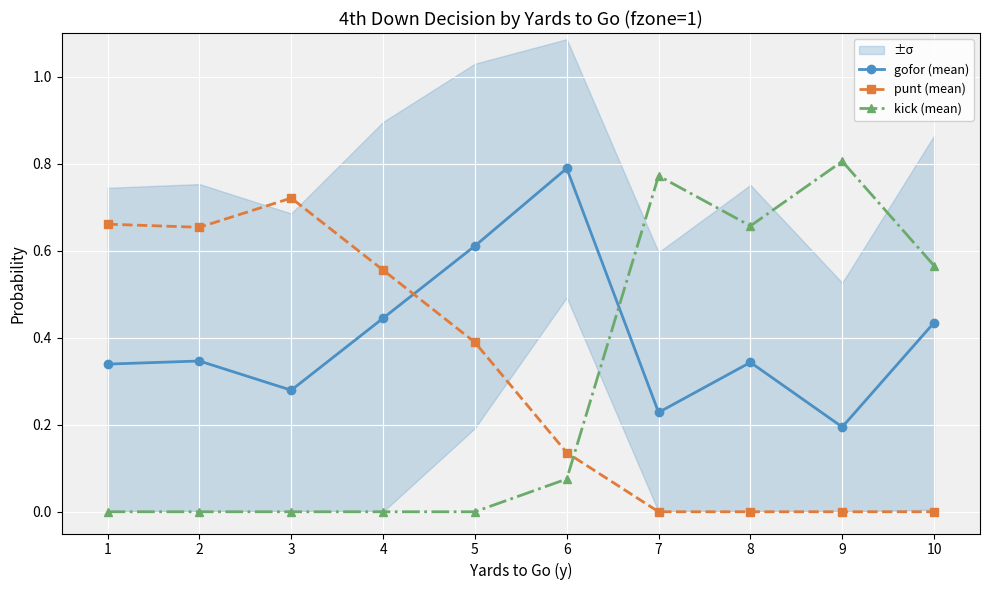

Which series ends up on top after the final intersection of gofor (mean) and kick (mean)?

kick (mean)